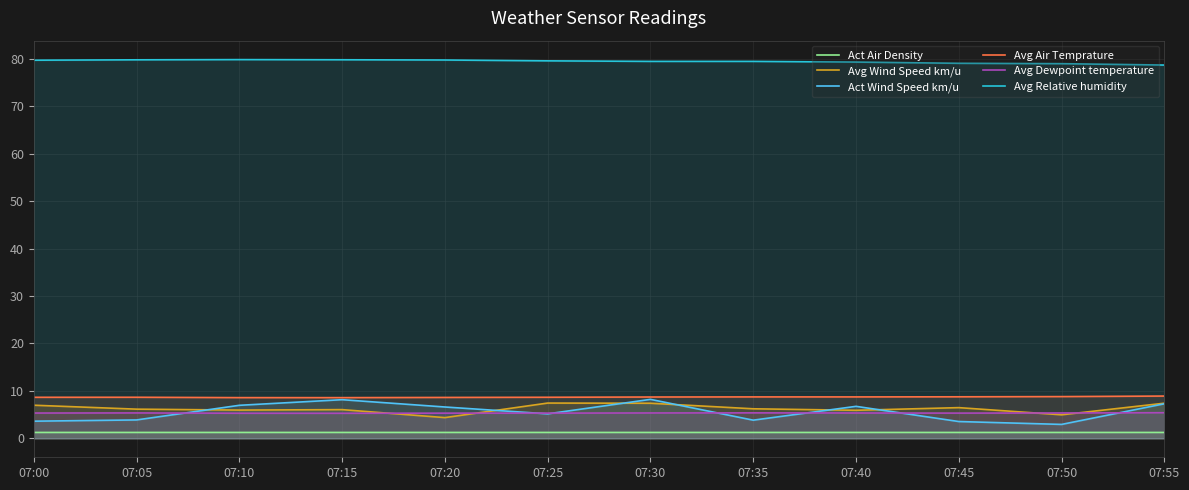

Does the chart display data point markers on the line(s)?

No